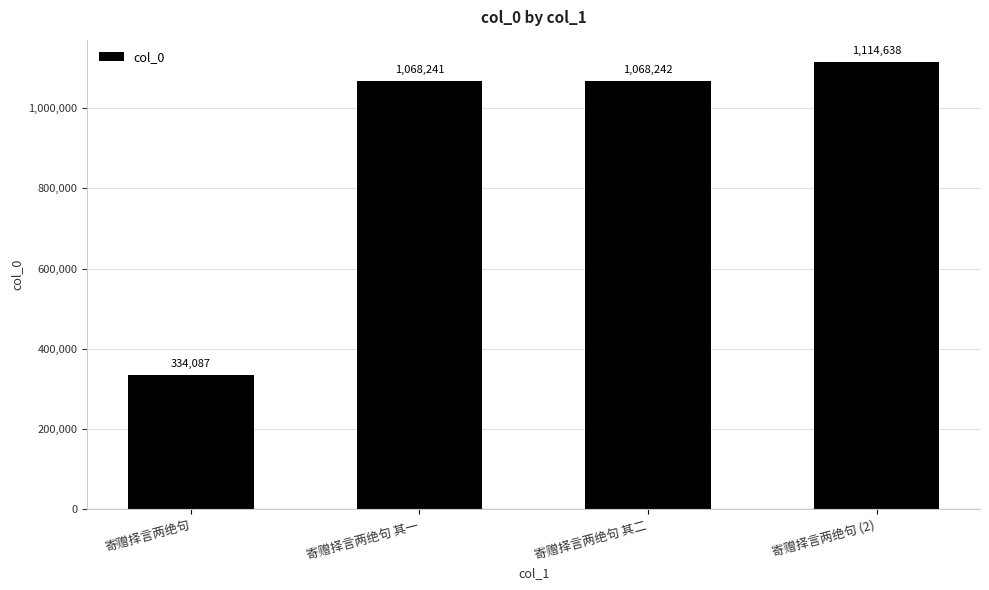

What is the change in value from 寄赠择言两绝句 其二 to 寄赠择言两绝句 (2)?

+46396